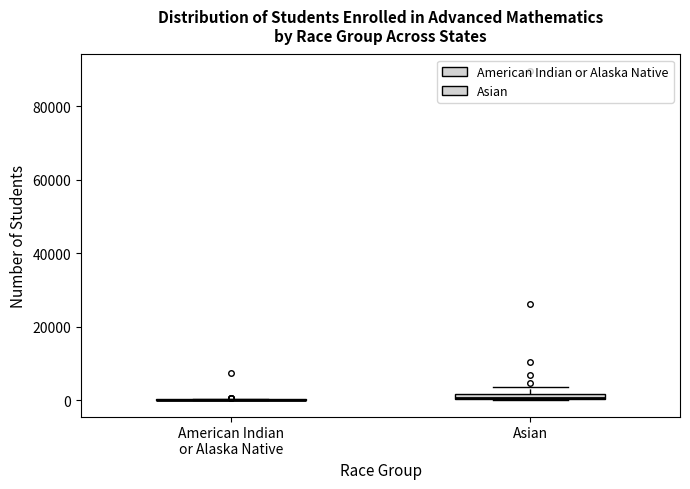

Where is the upper edge of the box for Asian on the y-axis? The values are not printed on the chart, so give them approximately, as read against the axis.

2000